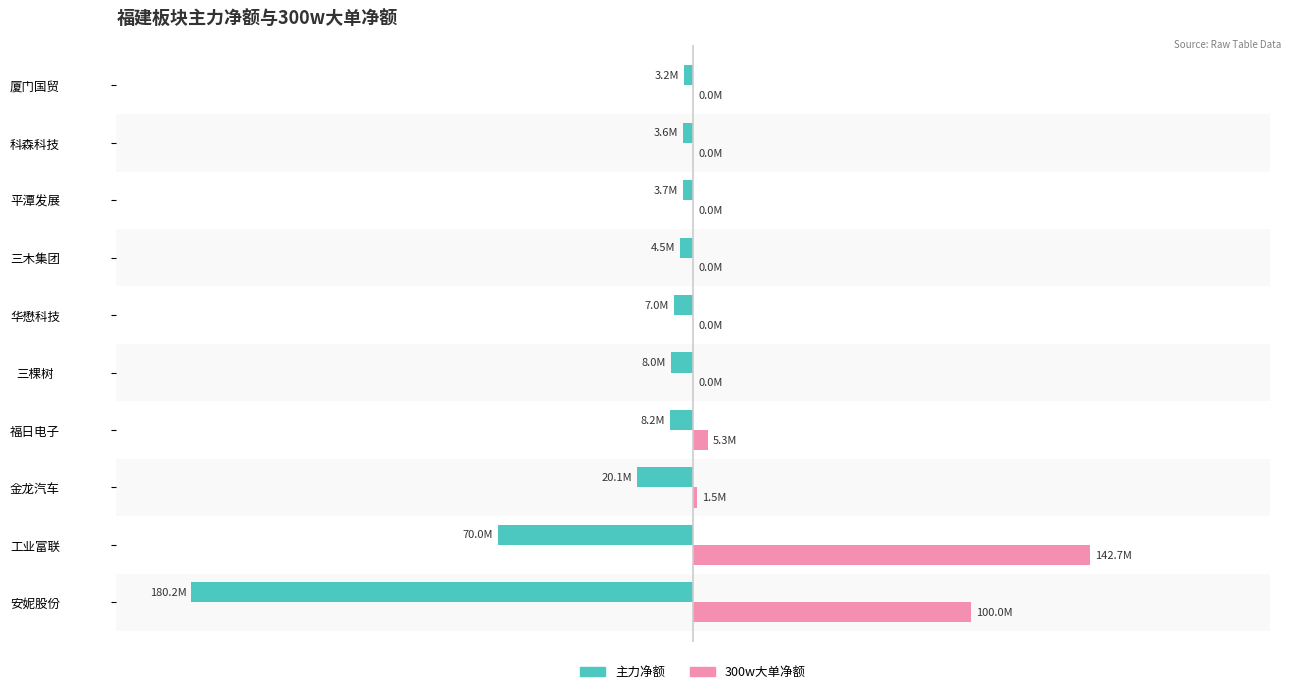

What are all the series names shown in the legend?

主力净额, 300w大单净额